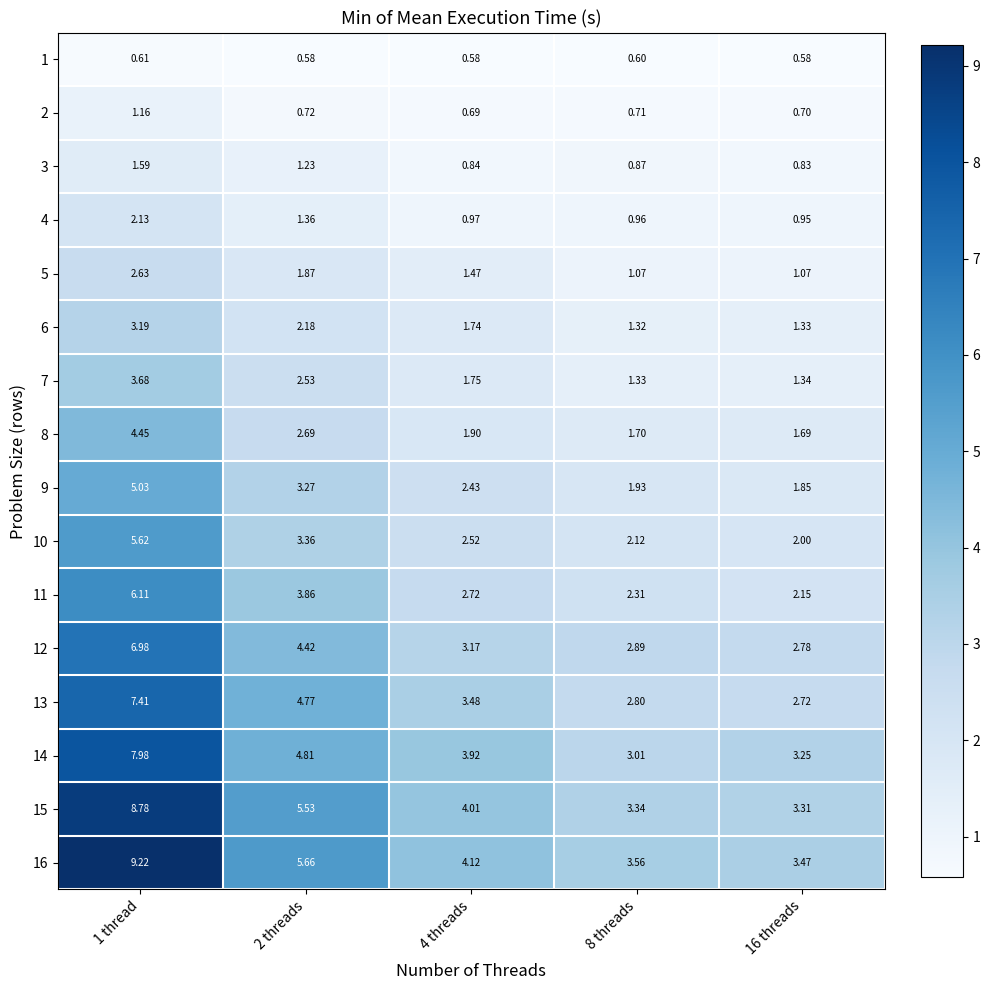

Is the value of 3 at 16 threads greater than the value of 16 at 8 threads?

No